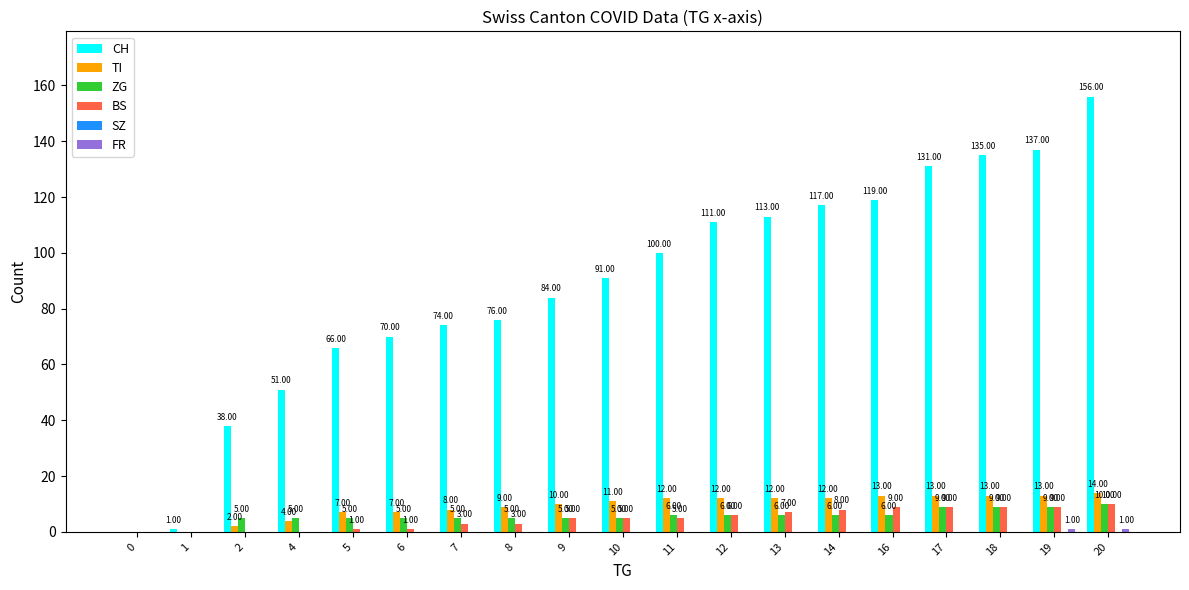

What value does the TI series have at 18?

13